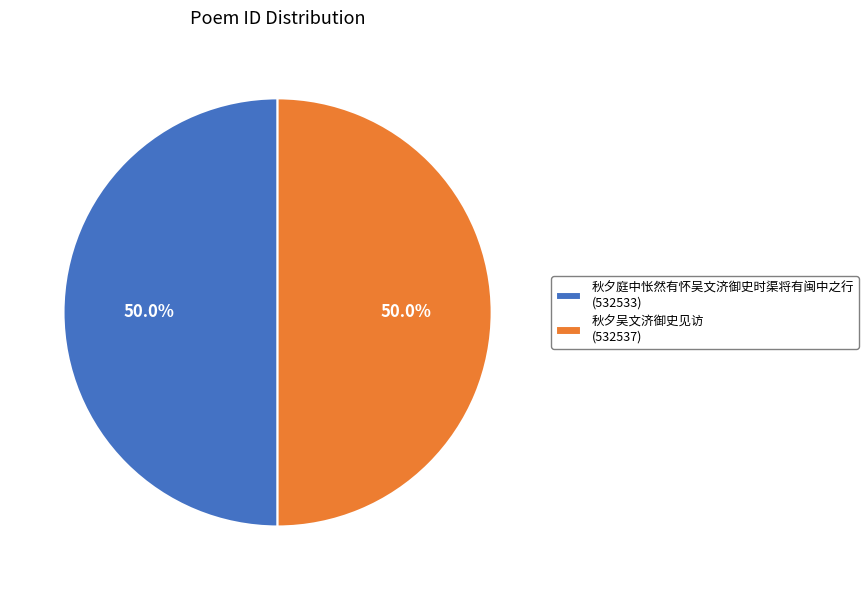

Combined, do 秋夕庭中怅然有怀吴文济御史时渠将有闽中之行 and 秋夕吴文济御史见访 account for over 50%?

Yes